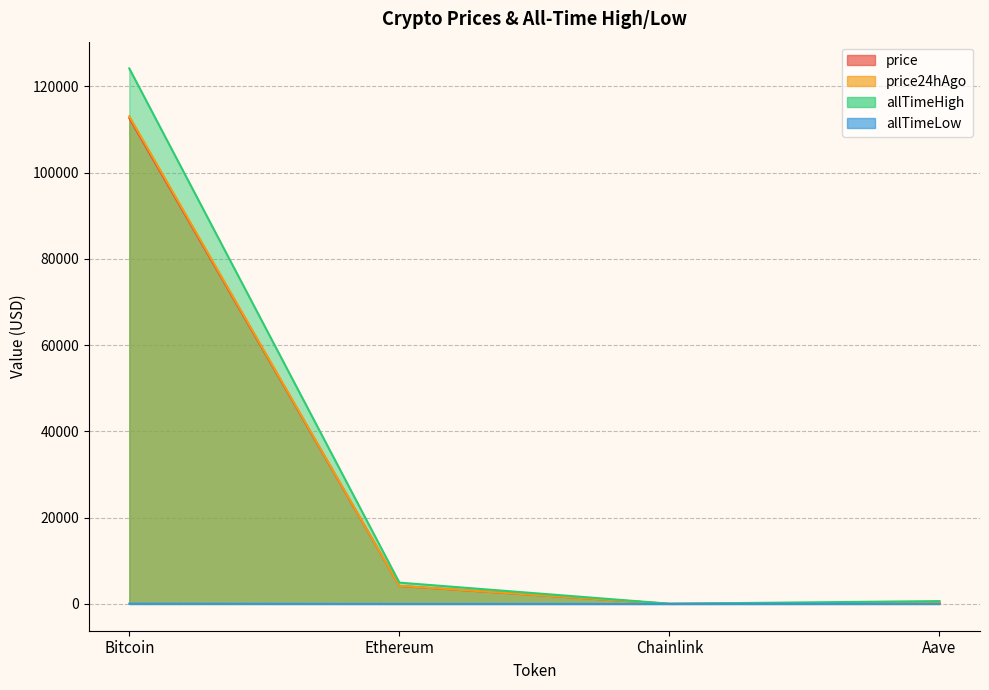

How many values in the price series are below 4179?

2